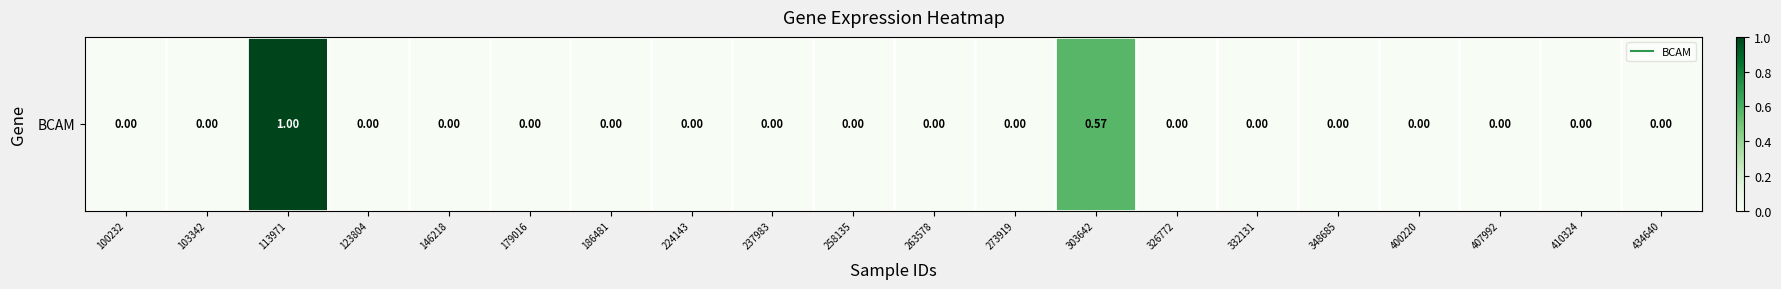

Reading right to left, transcribe all the data shown in this chart.

0.0	0.0	0.0	0.0	0.0	0.0	0.0	0.6	0.0	0.0	0.0	0.0	0.0	0.0	0.0	0.0	0.0	1.0	0.0	0.0